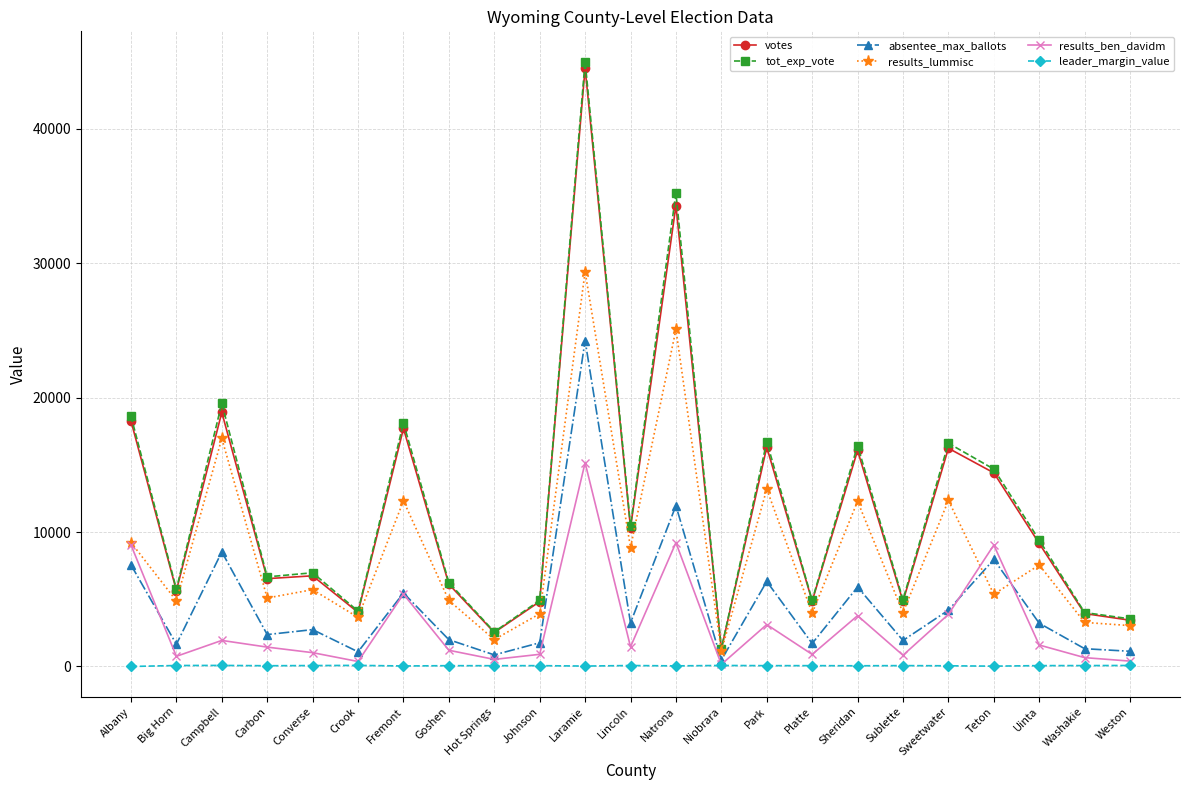

Does the chart have visible grid lines?

Yes